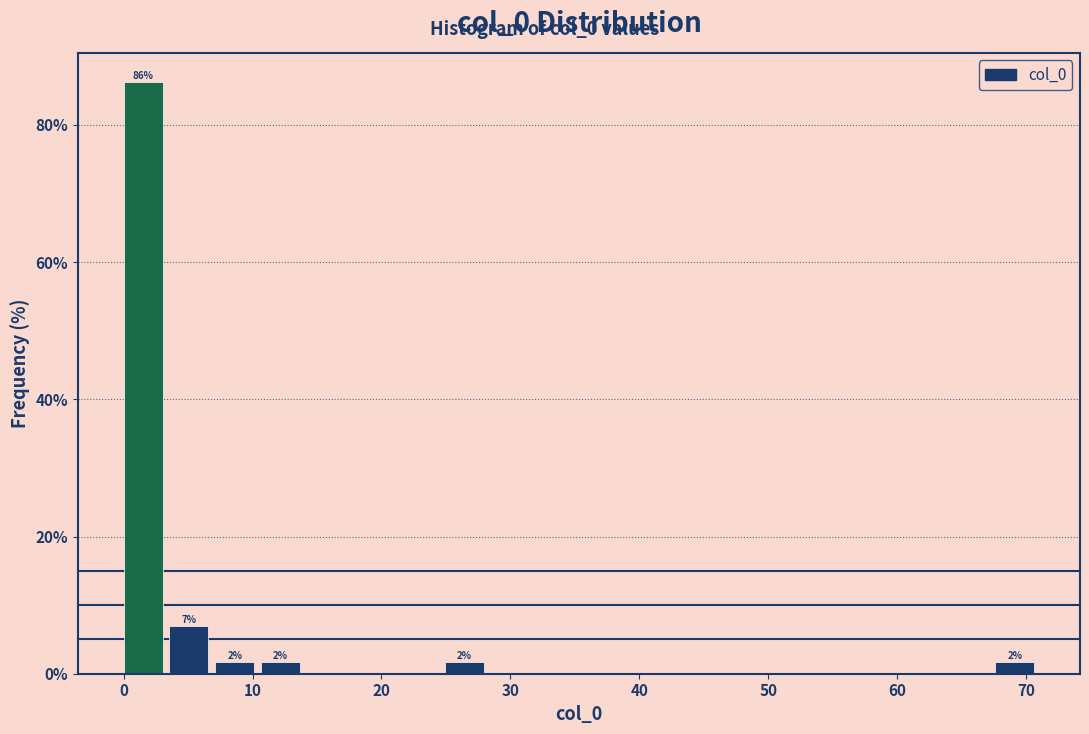

Around what value on the x-axis is the tallest bar? Give the approximate position of its centre, as read against the axis.

2